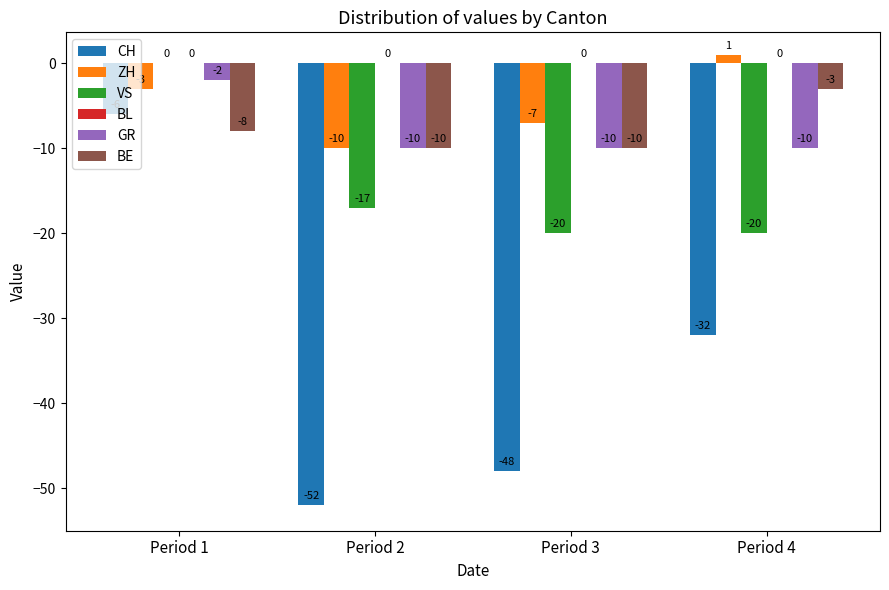

The BE series shows -10 at Period 3. True or false?

True